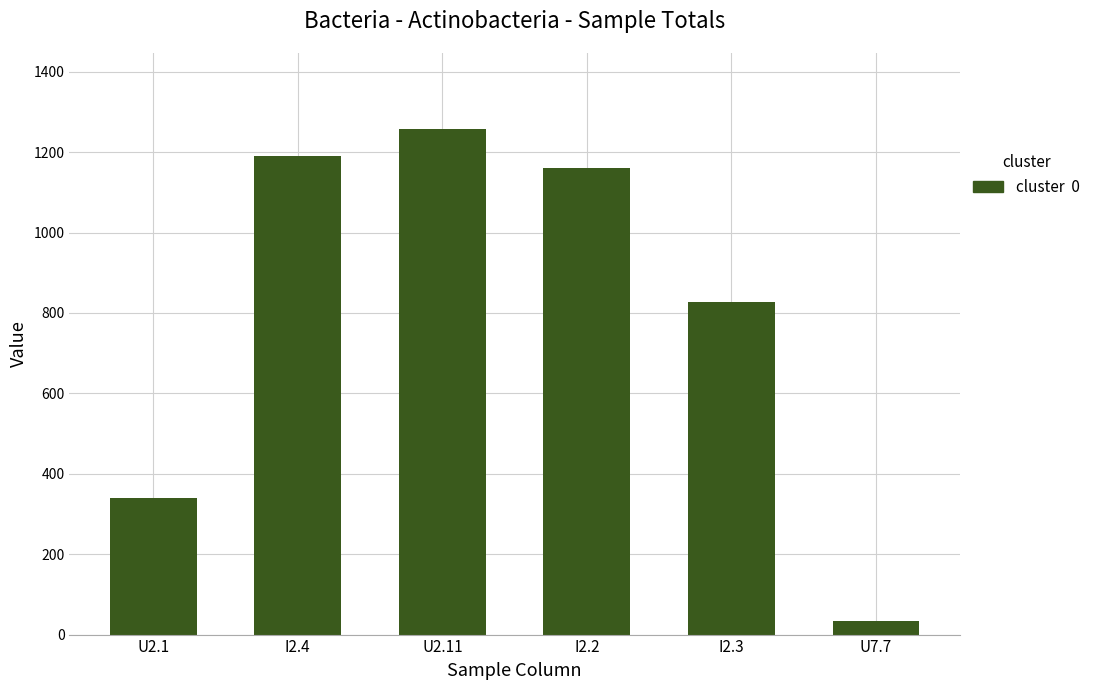

Reading left to right, list all the values displayed in this chart.

340	1190	1258	1161	828	34